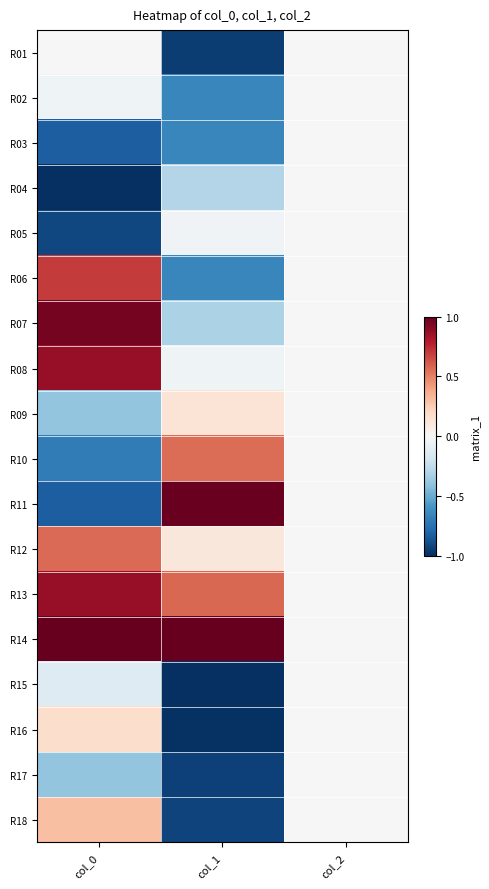

Between col_1 and col_0, which is larger?

col_0